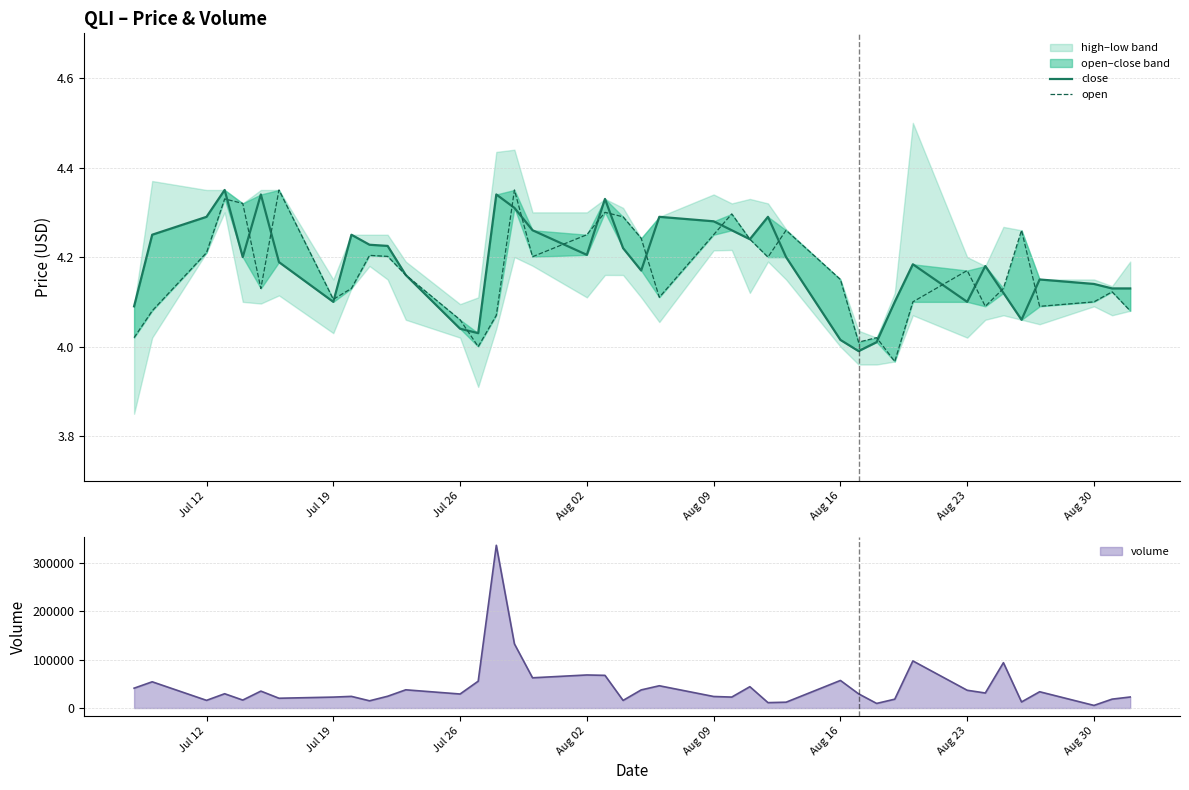

The value of open at 21 is 5.5. True or false?

False